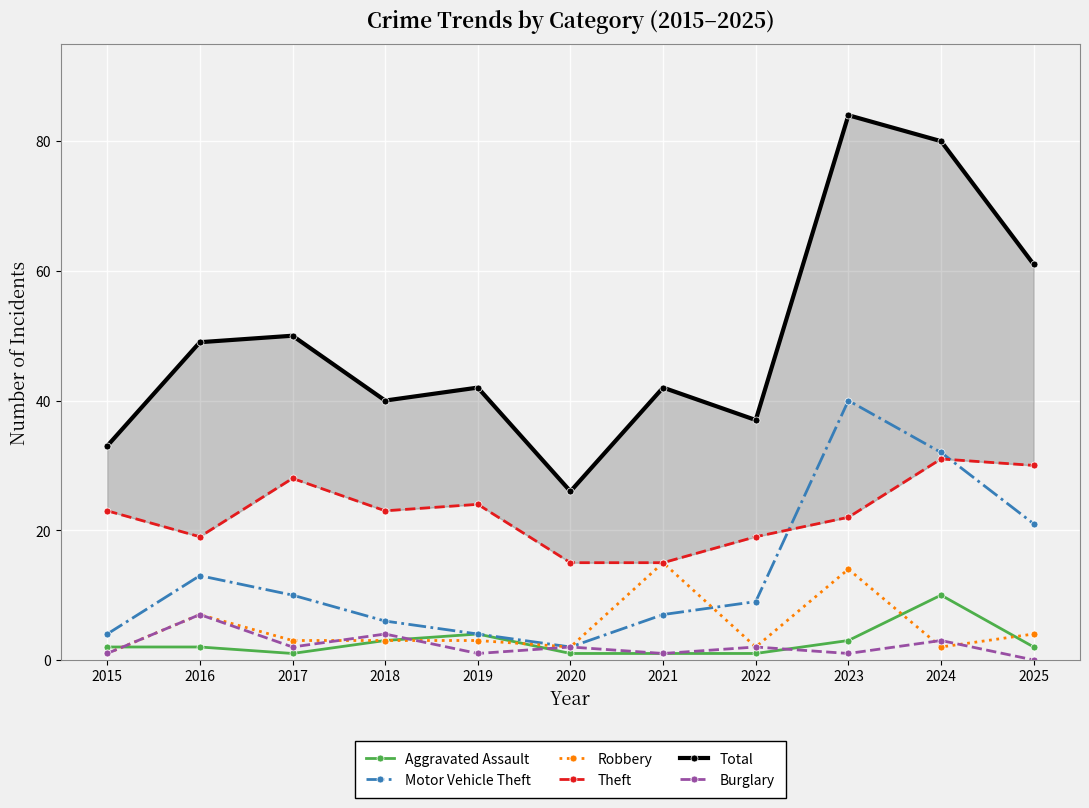

True or false: Motor Vehicle Theft and Burglary intersect in this chart.

False